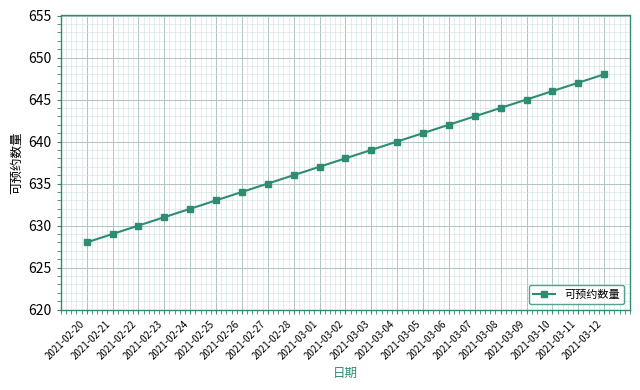

The value at 2021-03-05 is 641. True or false?

True